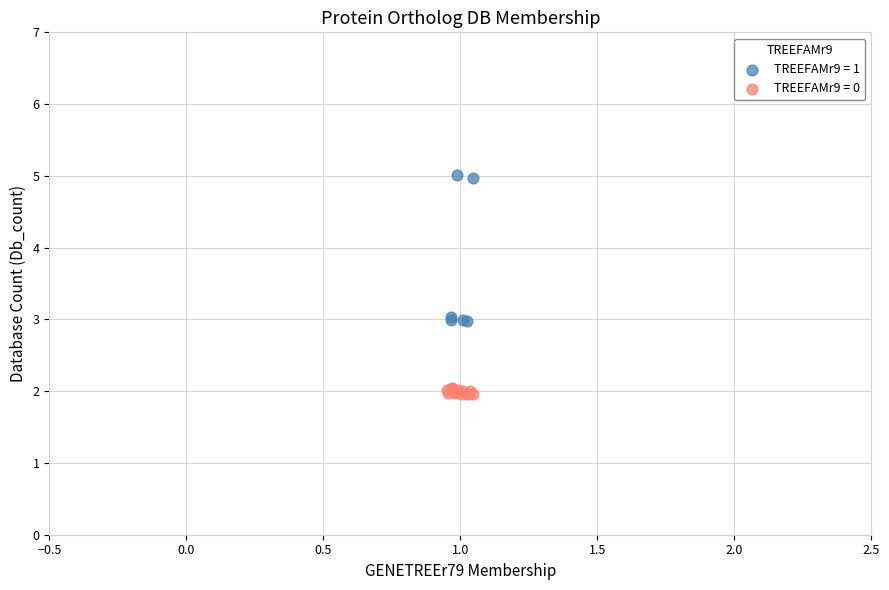

Which series contains the highest Y value?

TREEFAMr9 = 1